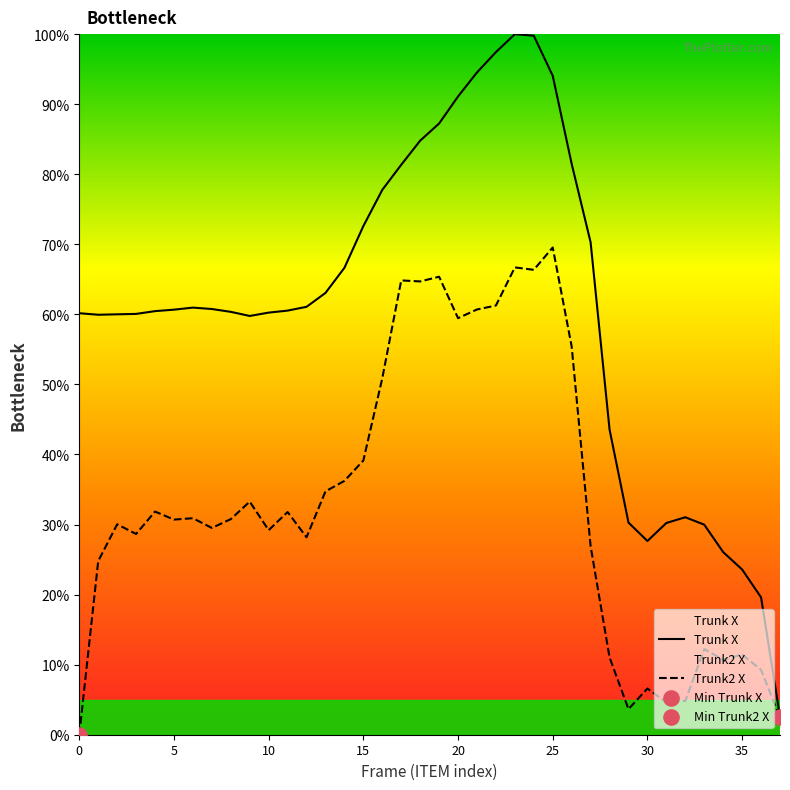

Which series has the largest total across all categories?

Trunk X